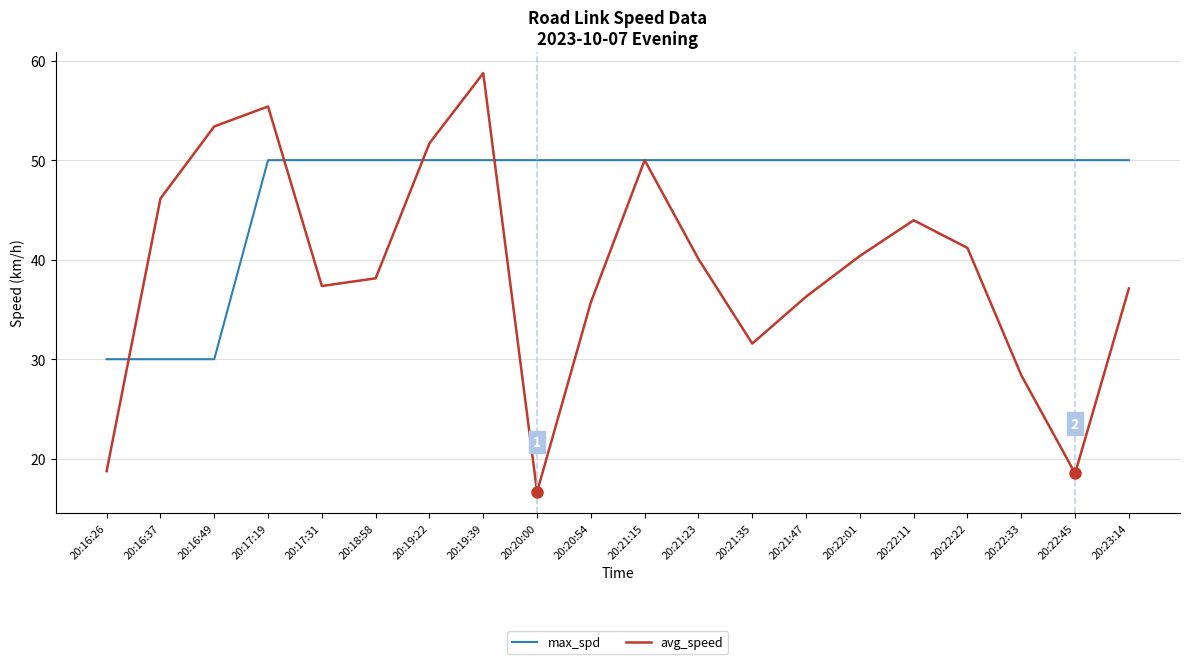

Where is the first local maximum for avg_speed?

20:17:19